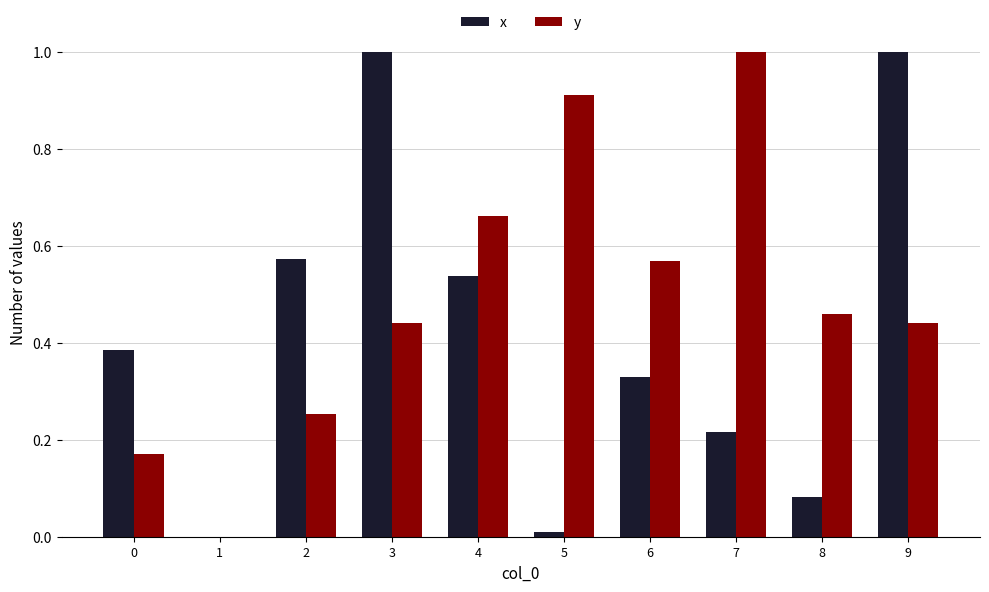

What are all the series names shown in the legend?

x, y